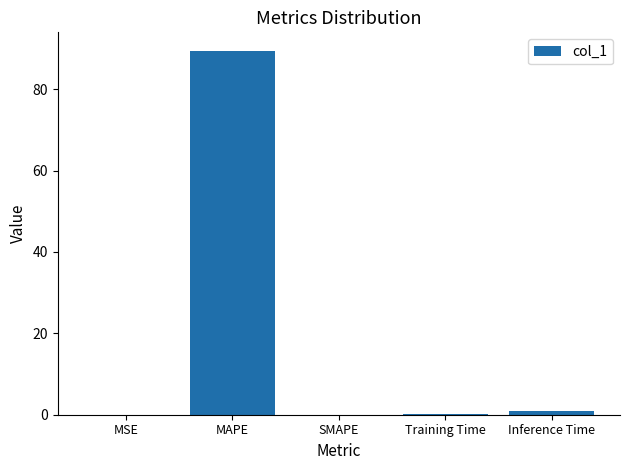

How many series are shown in this chart?

1